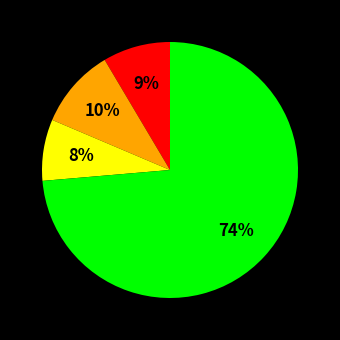

To the nearest percent, what is the average slice percentage?

25%